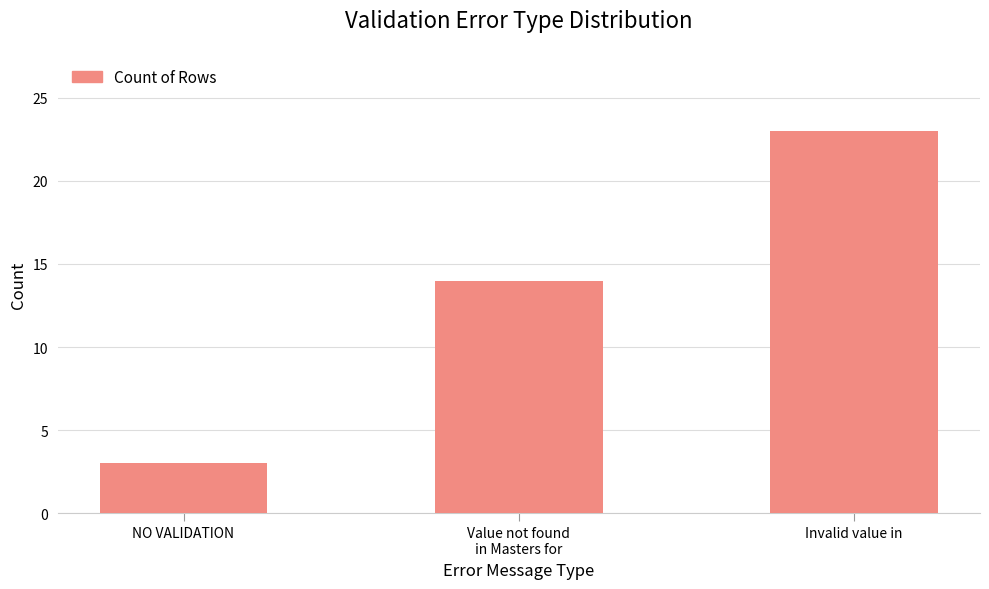

Are the bars horizontal?

No